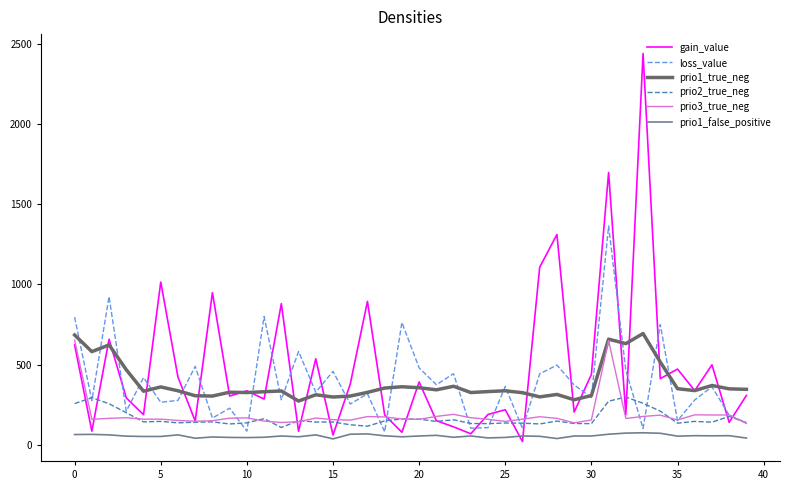

Which series has the widest spread of values?

gain_value